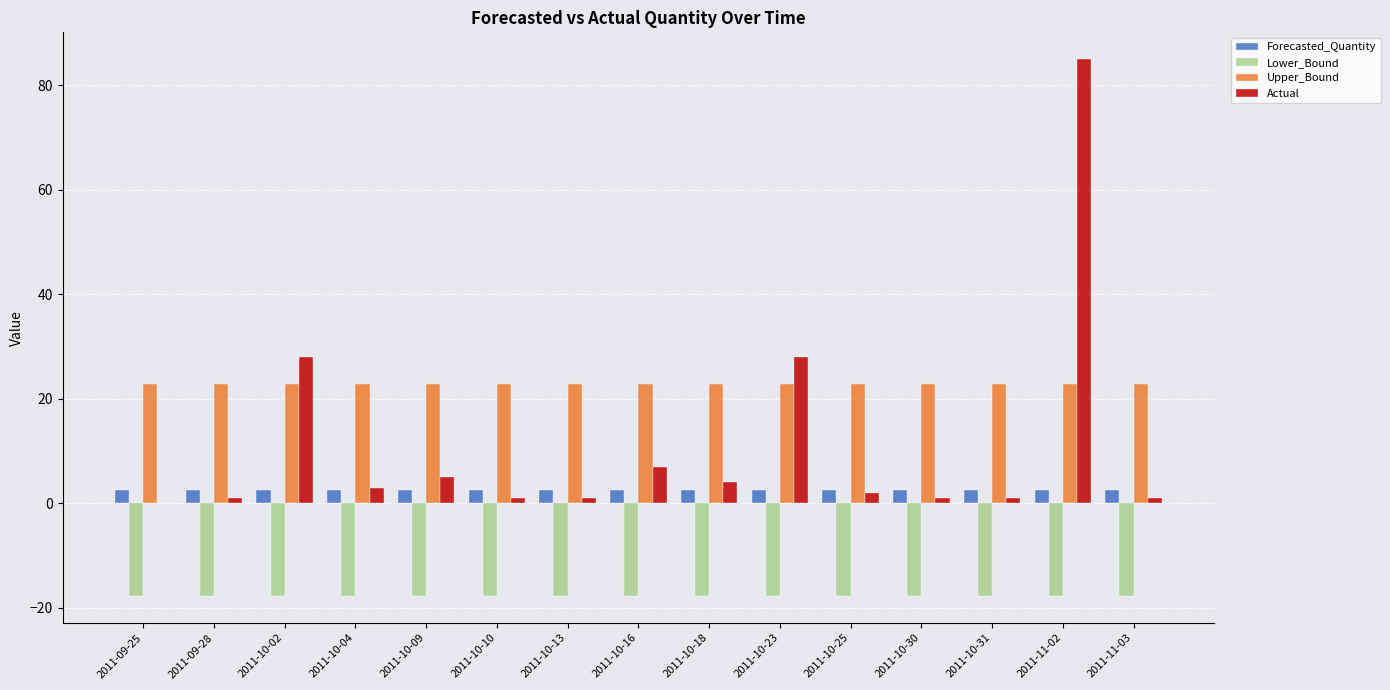

Is it true that Lower_Bound equals -17.7 at 2011-10-30?

True